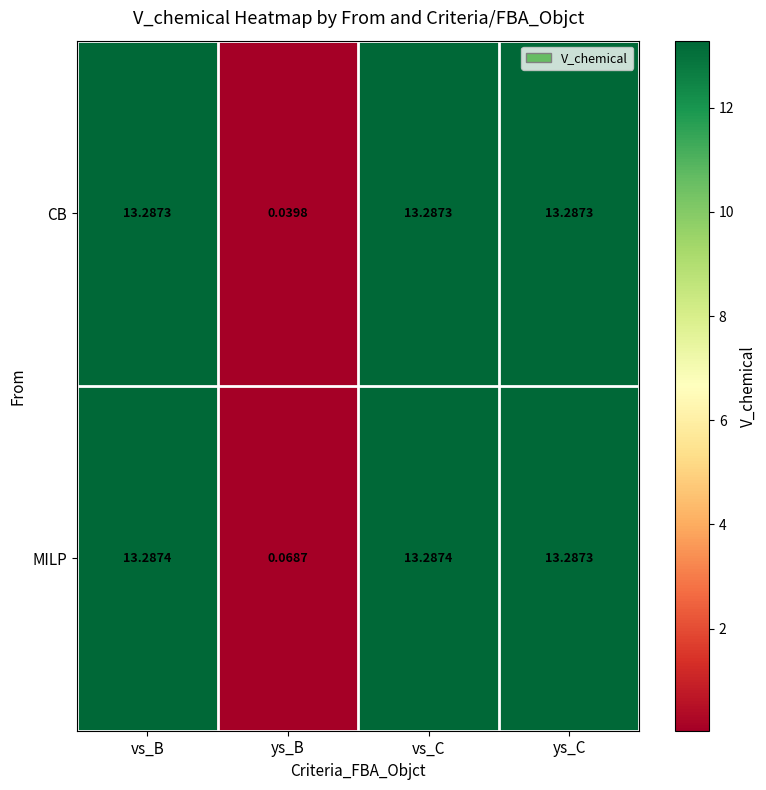

At which label does CB reach its minimum?

ys_B